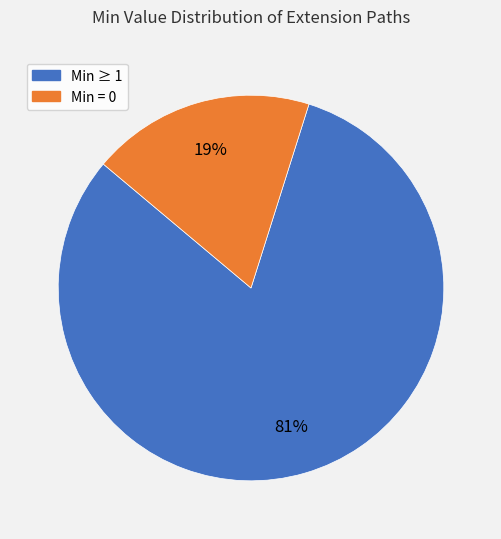

Is there any slice that represents more than half of the pie?

Yes